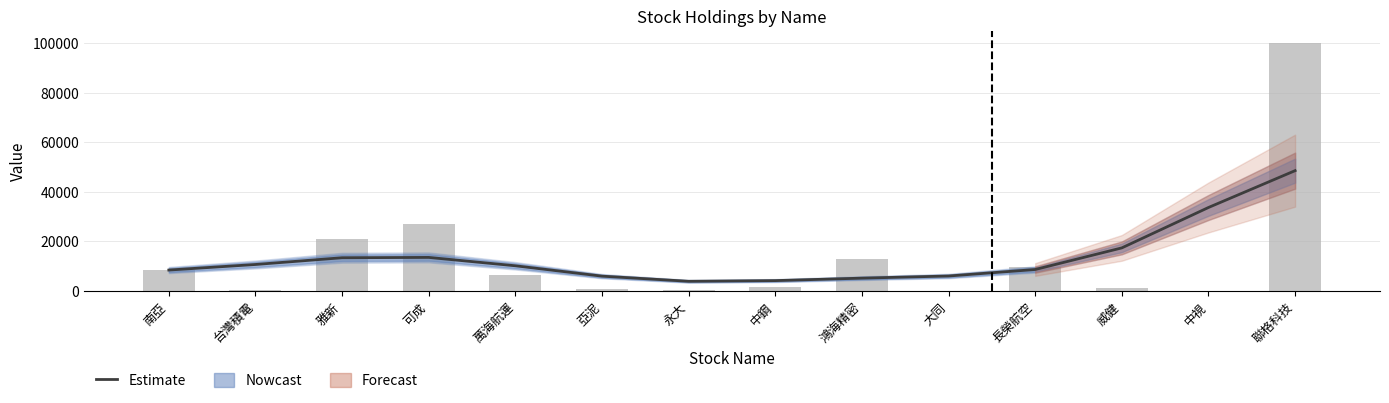

At which category is the sum across all series the highest?

聯格科技